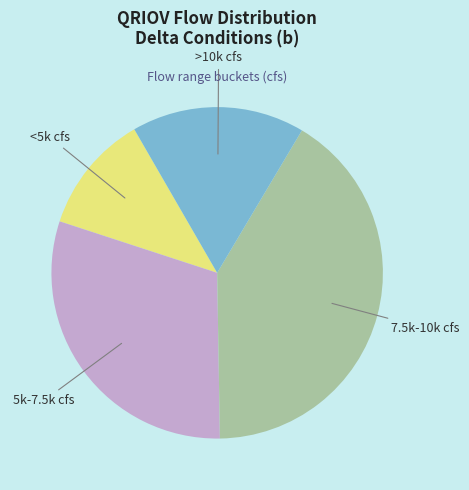

Does any single category account for the majority?

No